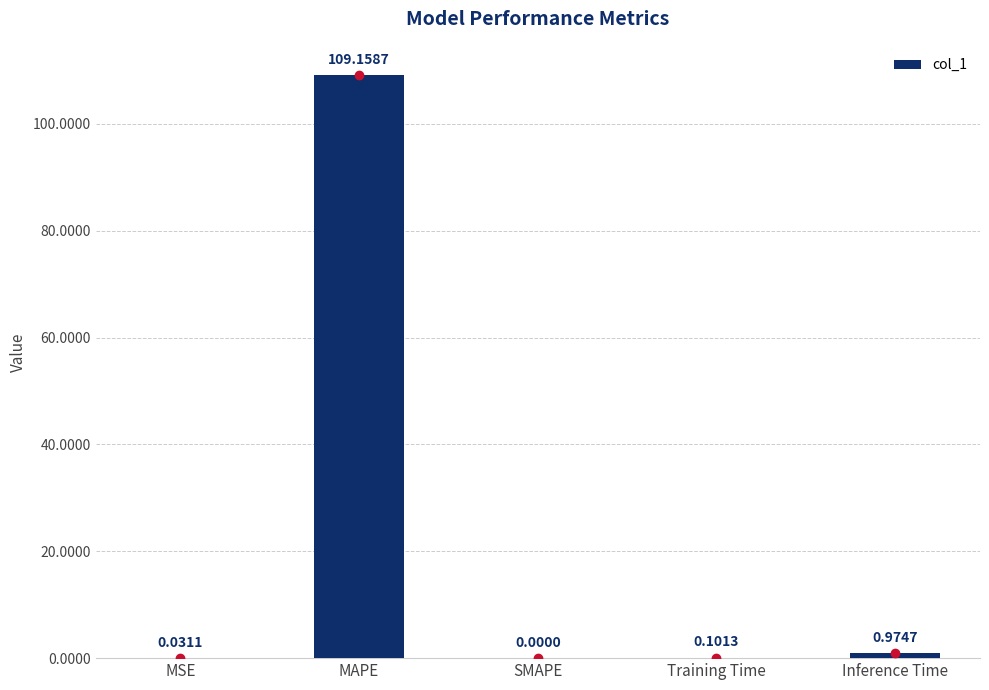

What is the change in value from Training Time to Inference Time?

+0.9